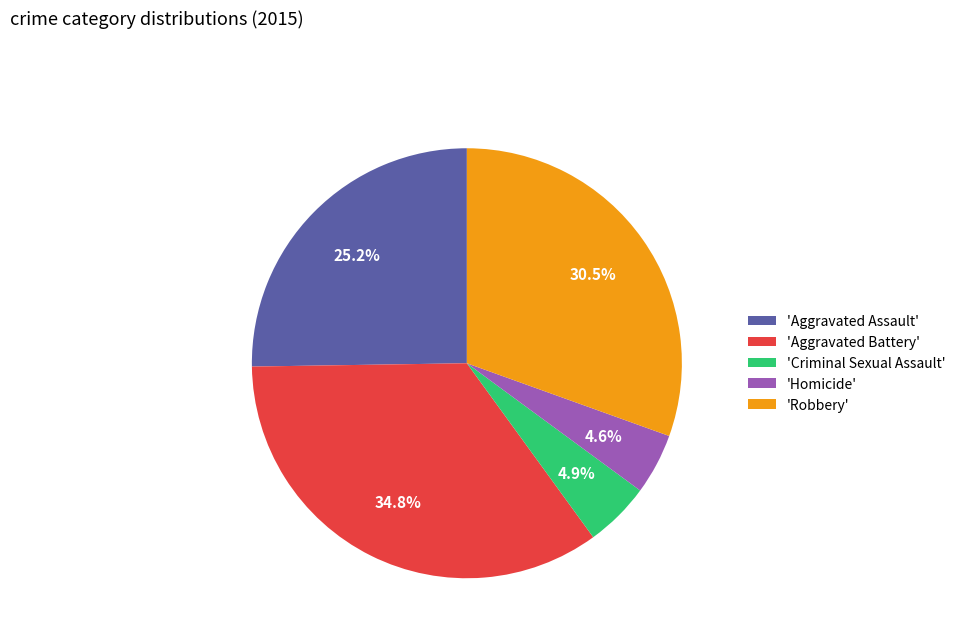

Is there a majority slice in this chart?

No